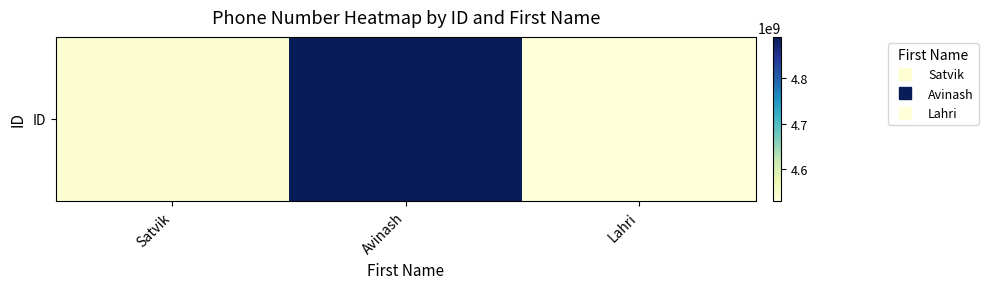

Reading right to left, what are all the values shown in this chart?

4528727830	4892184058	4537829158